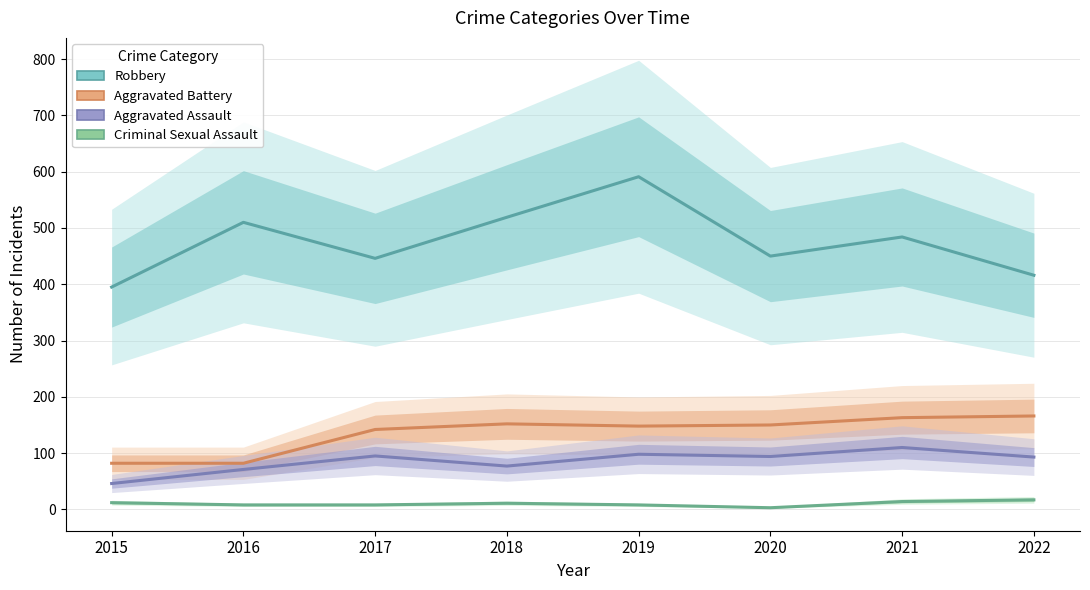

At which label does Robbery first exceed 484?

2016